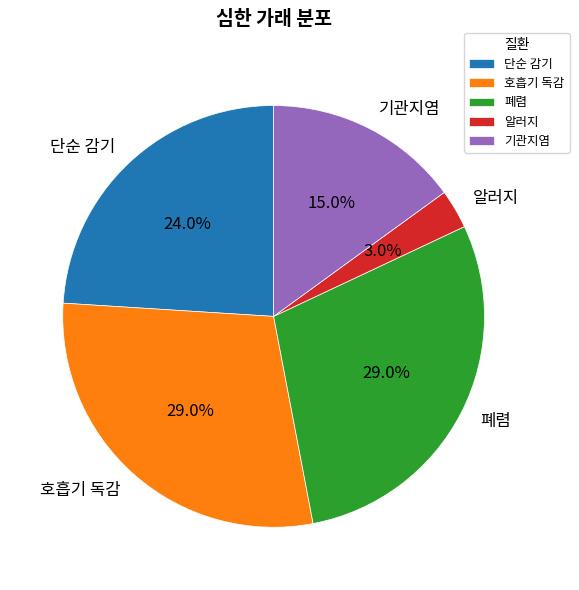

To the nearest percent, what portion does 호흡기 독감 represent?

29%